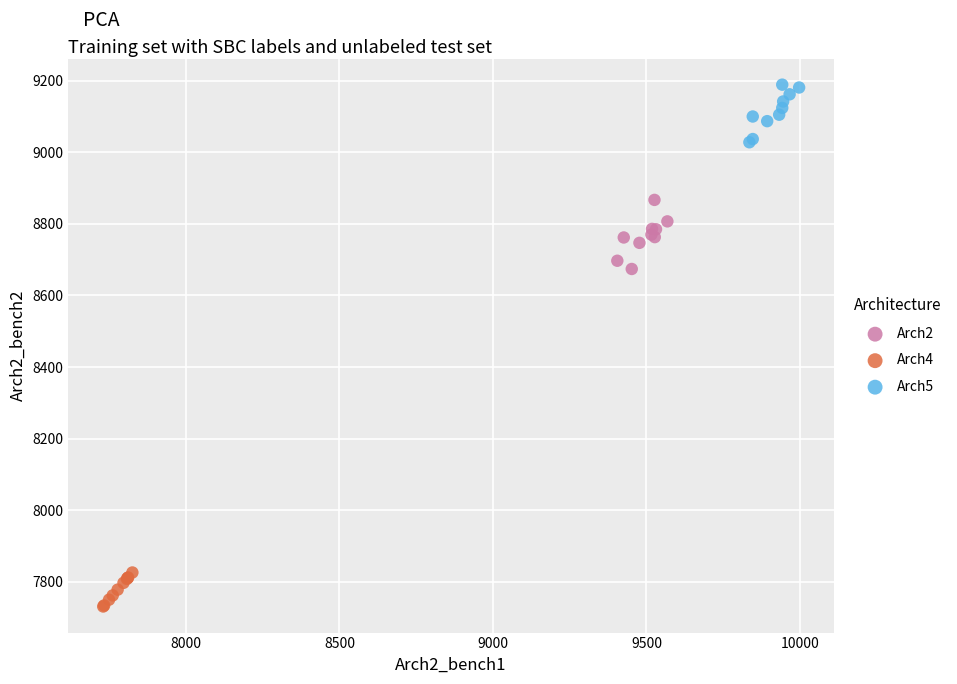

Which series has the largest Y range (max minus min)?

Arch2